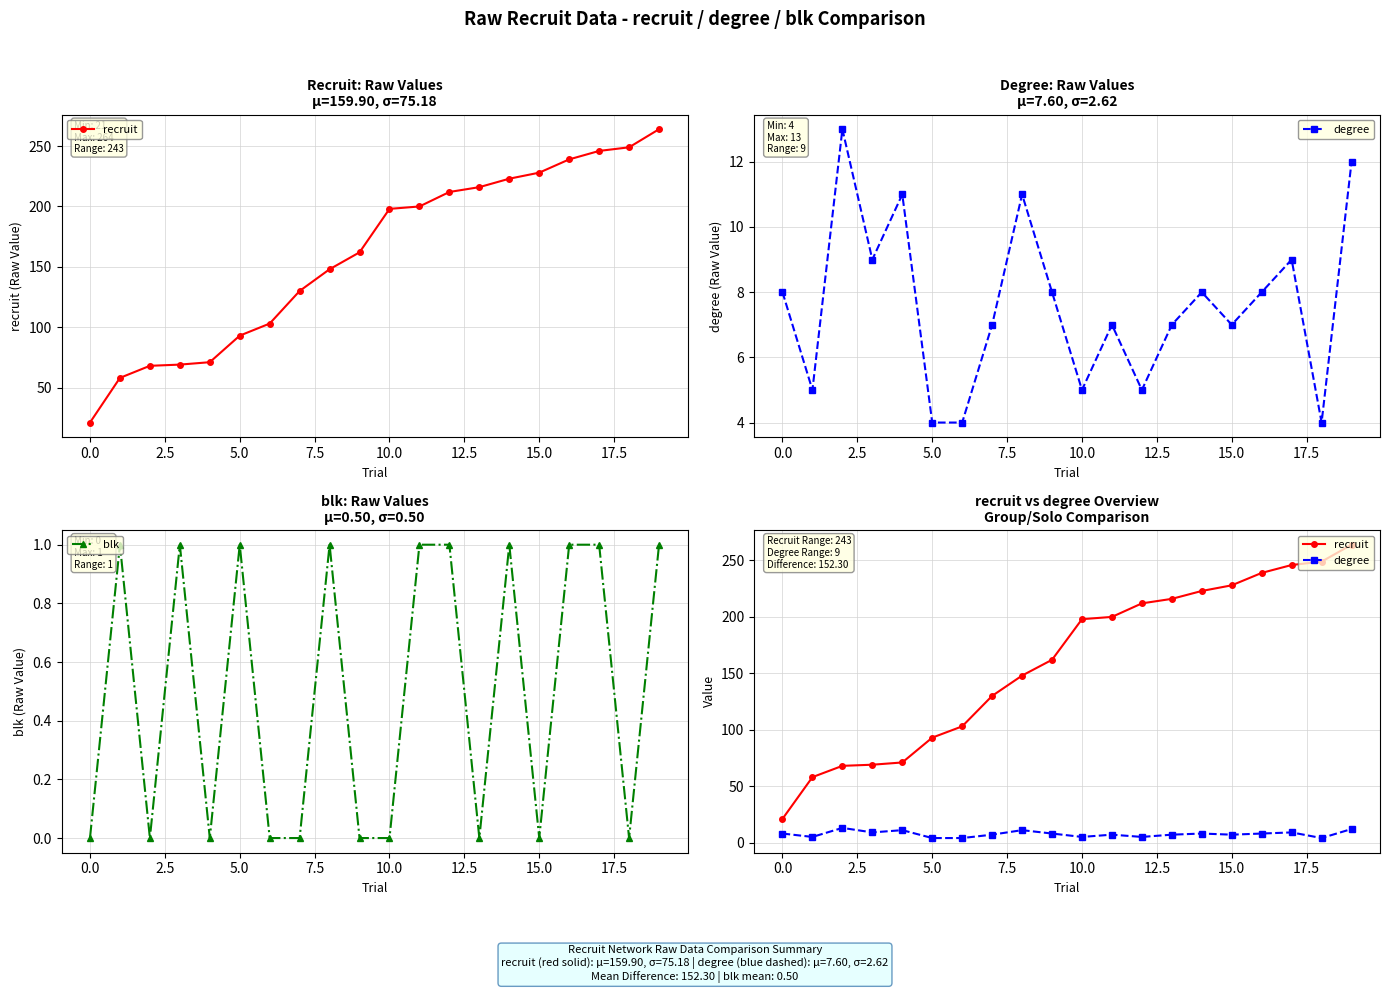

The value of blk at 0.0 is -1. True or false?

False